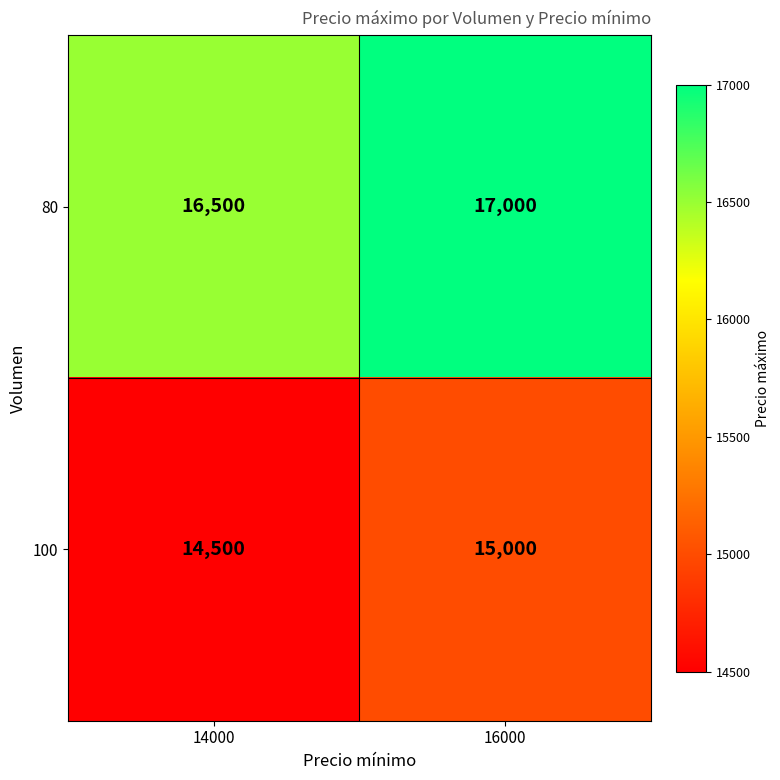

What is the sum of the 100 values at 14000 and 16000?

29500